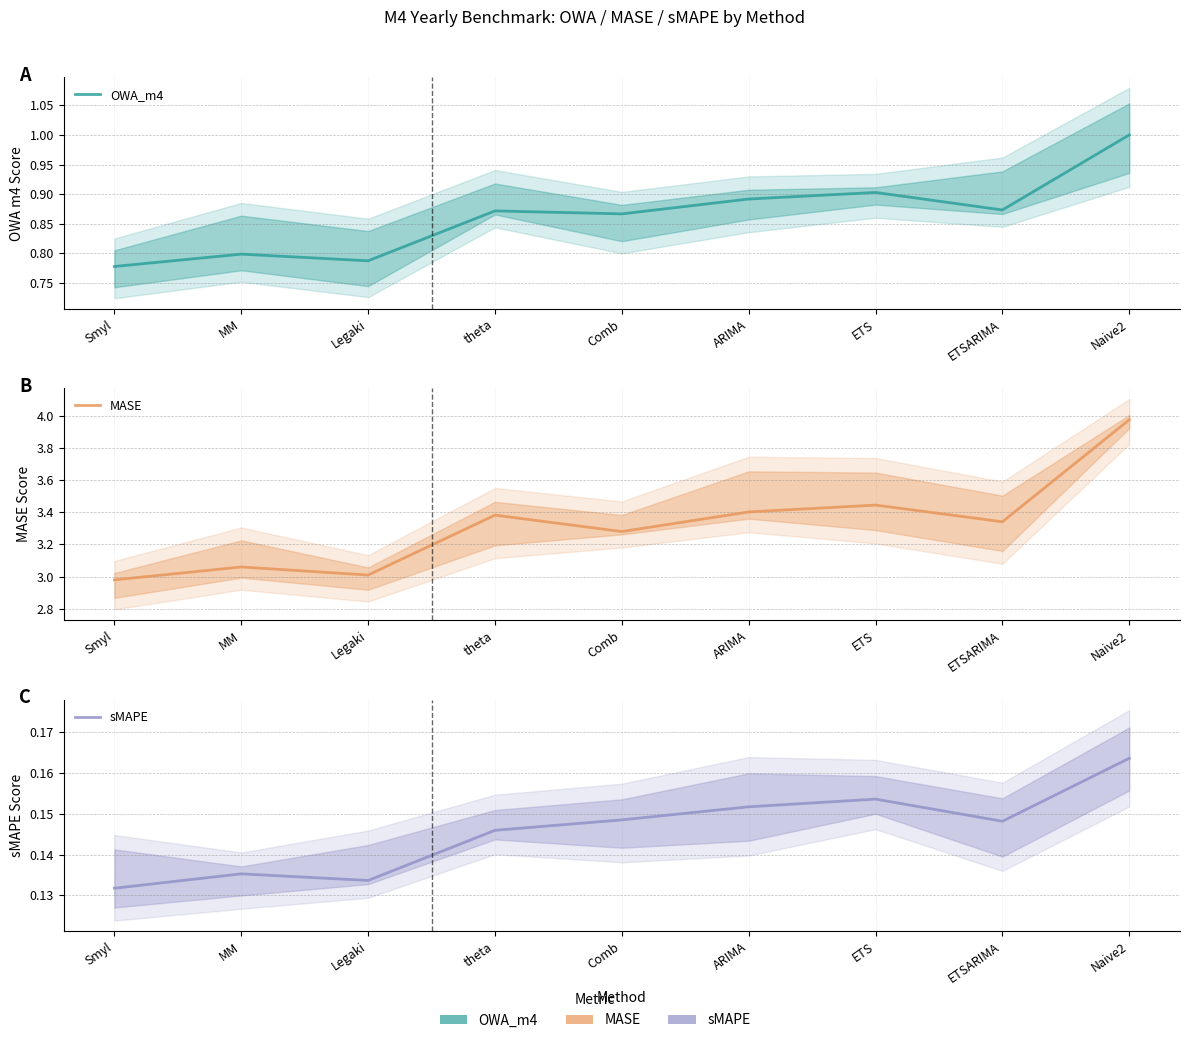

Is it true that MASE equals 1.3 at theta?

False